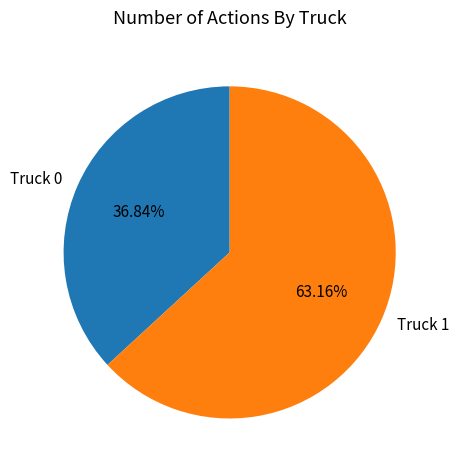

To the nearest percent, what percentage of the pie is Truck 0?

37%